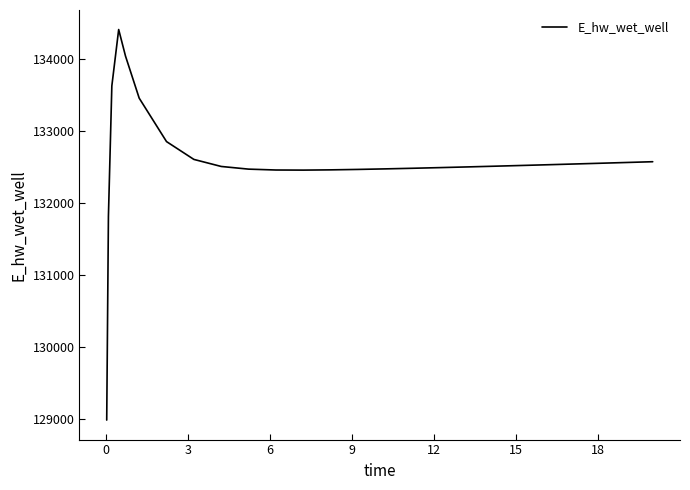

What is the average value?

132578.0